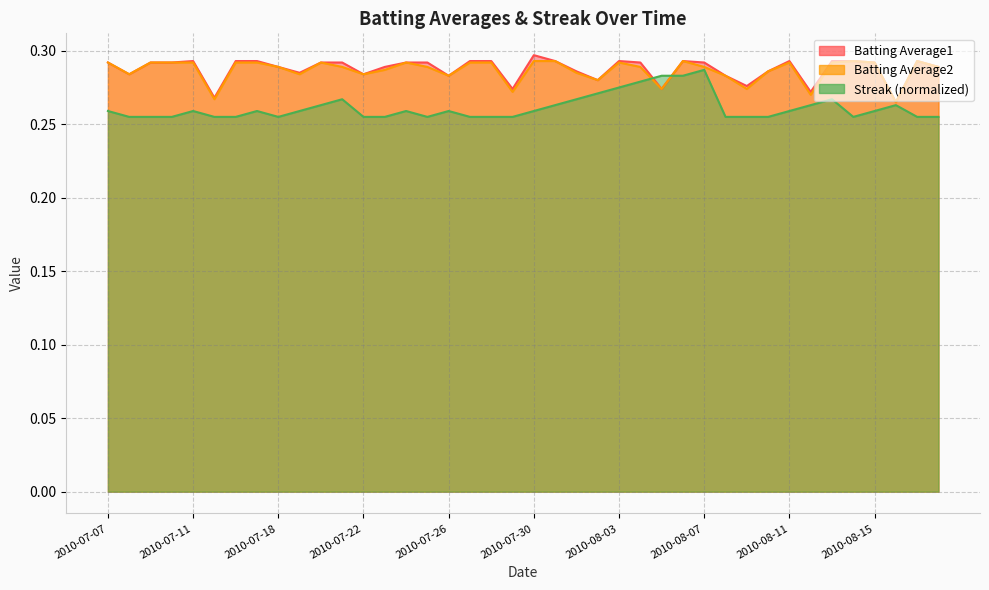

True or false: Batting Average1 has a value of 0.1 at 2010-07-26.

False